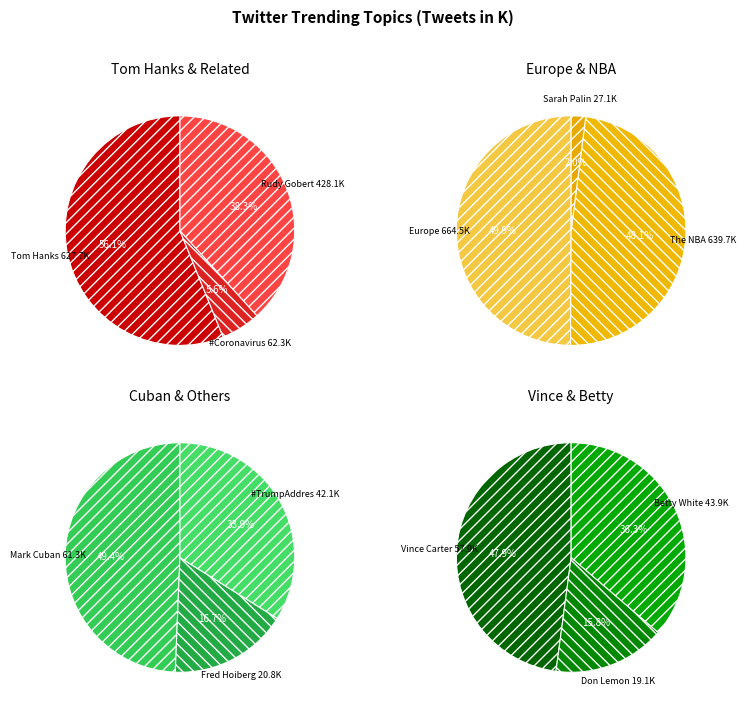

Is Rudy Gobert the majority of the pie?

No